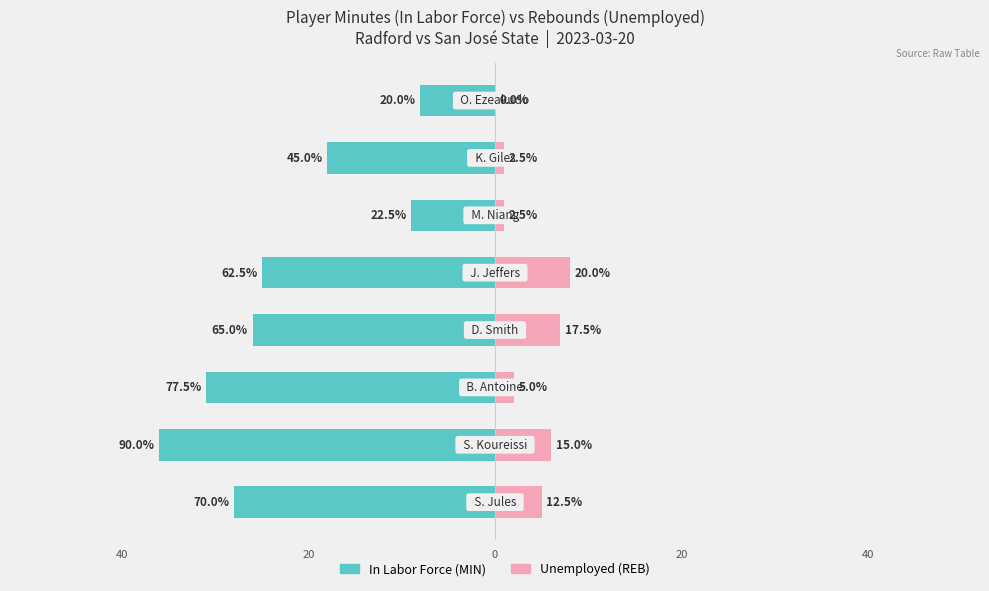

What is the difference between the second highest and second lowest values in the In Labor Force series?

22